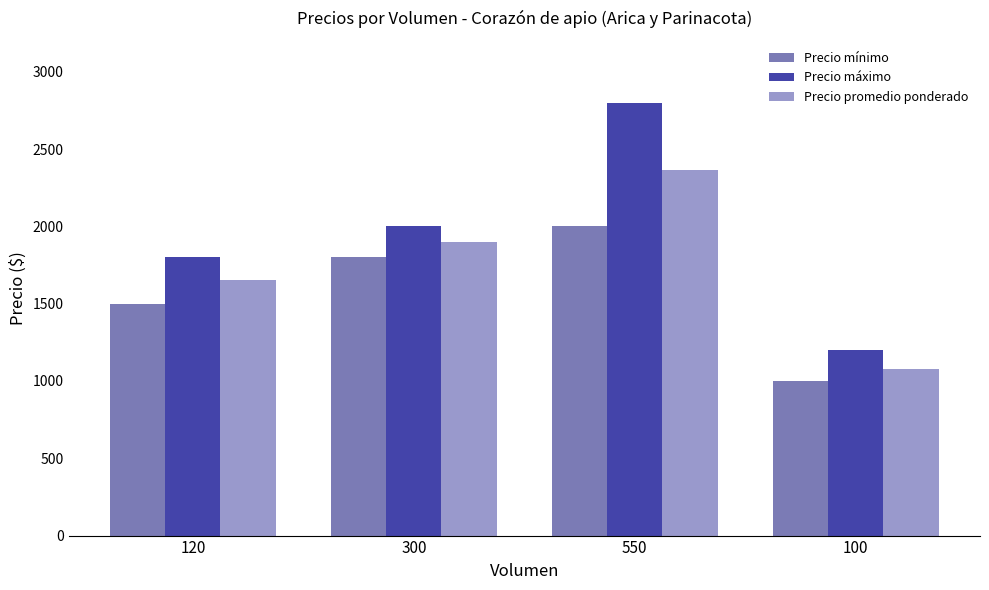

What is the label of the 2nd bar from the right?

550